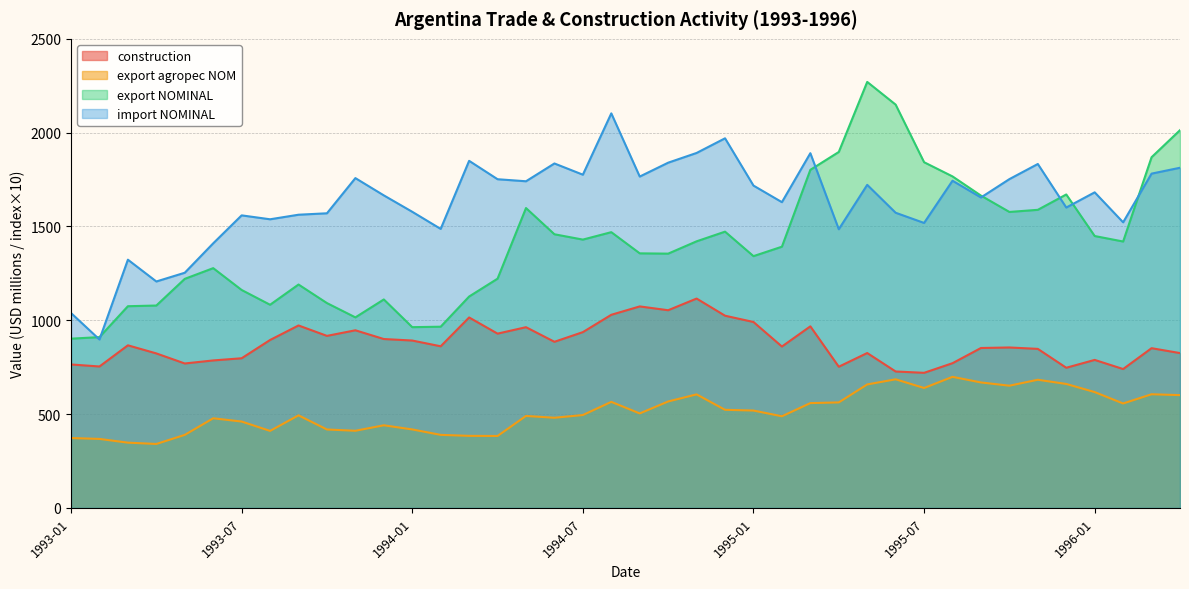

Where is the first local maximum for import NOMINAL?

1993-03